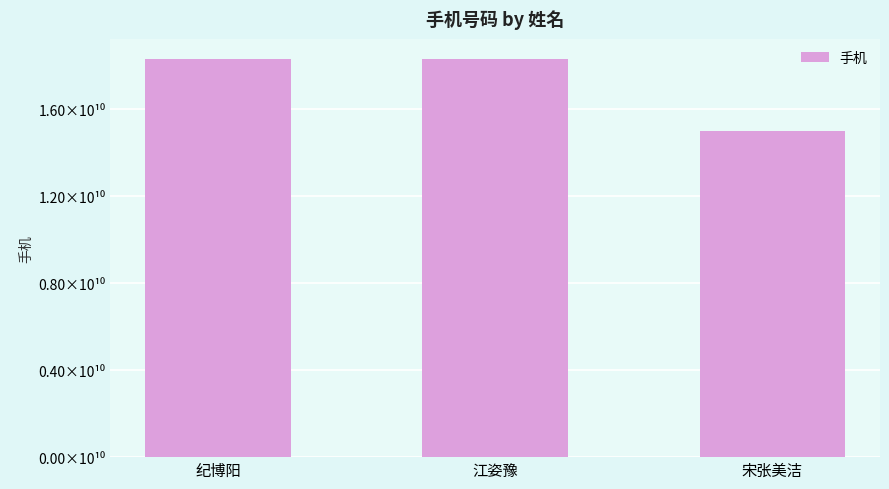

Rank the categories by value from lowest to highest.

宋张美洁, 江姿豫, 纪博阳